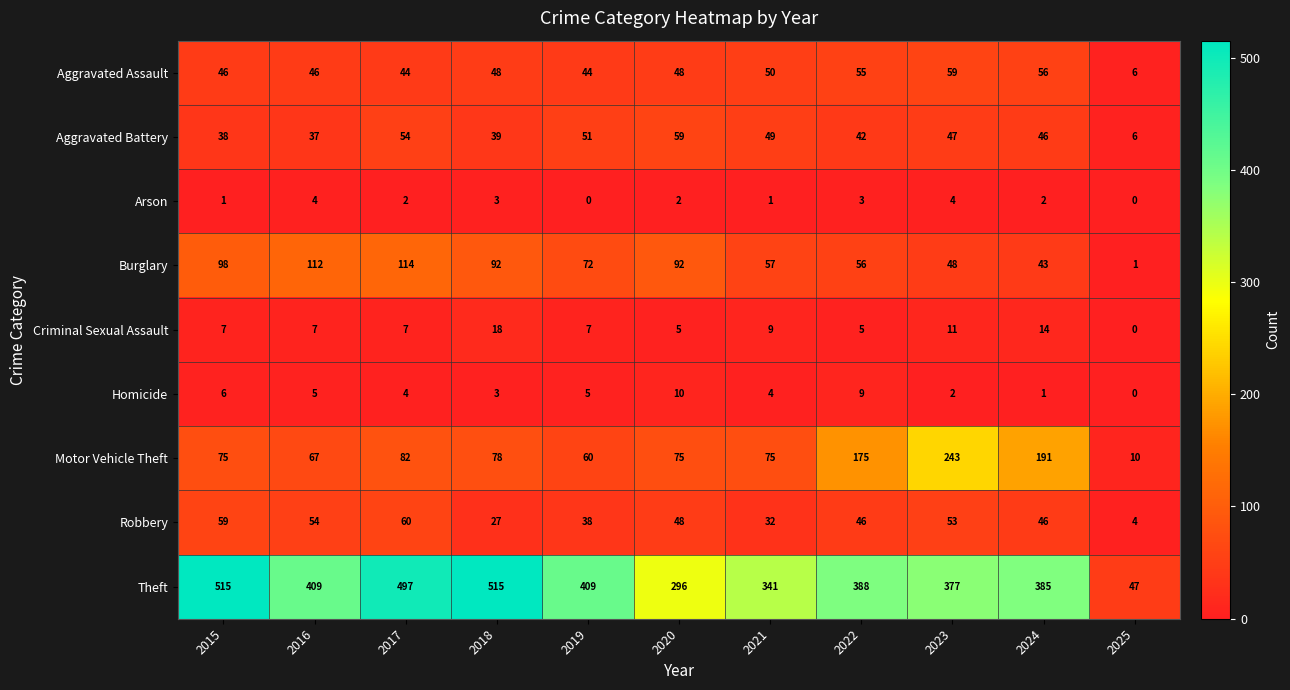

What is the difference between the highest and lowest values at 2025?

47